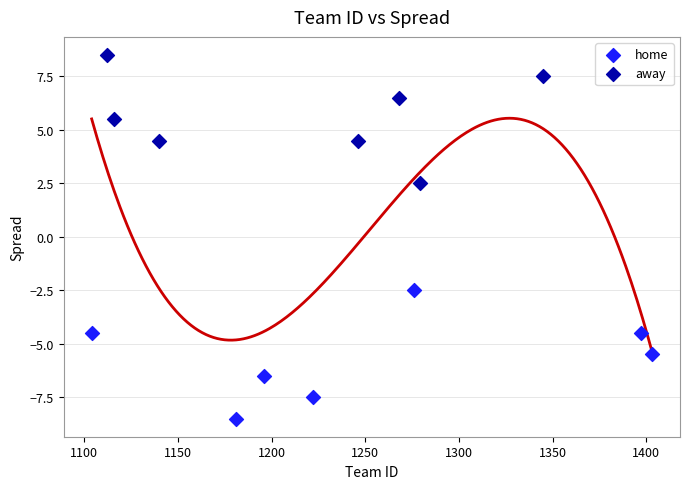

Which series reaches the maximum Y coordinate?

away